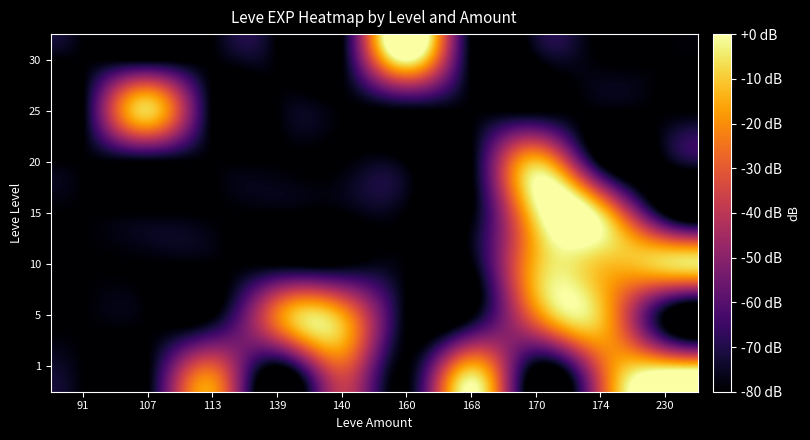

Reading right to left, extract all data points from this chart.

1: 230=-7.5	174=-29.8	170=-80.0	168=-14.3	160=-80.0	140=-29.8	139=-80.0	113=-29.8	107=-80.0	91=-80.0
5: 230=-80.0	174=-10.7	170=-23.8	168=-80.0	160=-80.0	140=-15.8	139=-23.8	113=-80.0	107=-80.0	91=-80.0
10: 230=-7.5	174=-10.7	170=-12.9	168=-80.0	160=-80.0	140=-80.0	139=-80.0	113=-80.0	107=-80.0	91=-80.0
15: 230=-80.0	174=-6.9	170=-4.7	168=-80.0	160=-80.0	140=-80.0	139=-80.0	113=-80.0	107=-80.0	91=-80.0
20: 230=-80.0	174=-80.0	170=-11.8	168=-80.0	160=-80.0	140=-80.0	139=-80.0	113=-80.0	107=-80.0	91=-80.0
25: 230=-80.0	174=-80.0	170=-80.0	168=-80.0	160=-80.0	140=-80.0	139=-80.0	113=-80.0	107=-8.2	91=-80.0
30: 230=-80.0	174=-80.0	170=-80.0	168=-80.0	160=0.0	140=-80.0	139=-80.0	113=-80.0	107=-80.0	91=-80.0